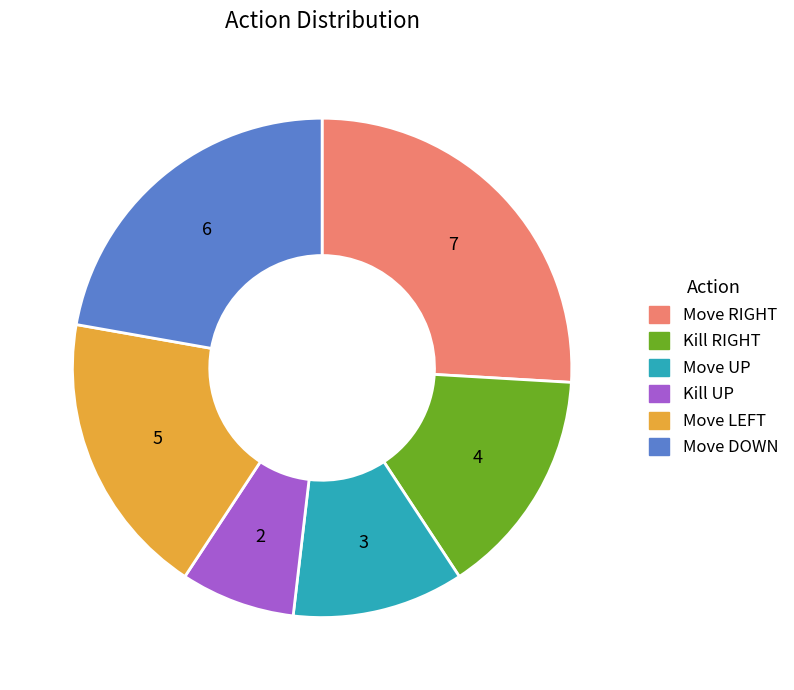

Do Move DOWN and Kill UP together represent more than half of the pie?

No